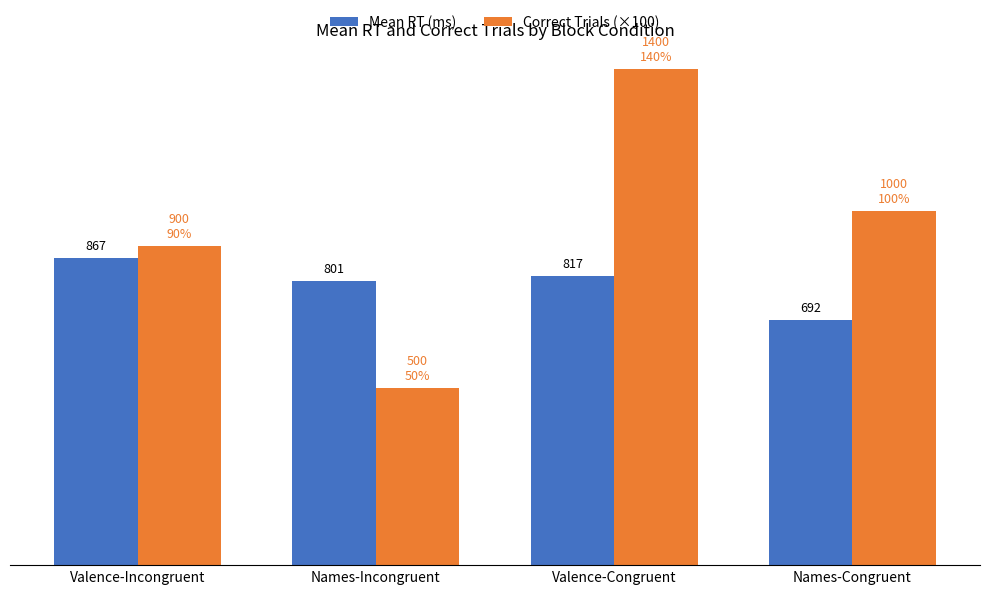

Which category has the highest value across all series?

Valence-Congruent